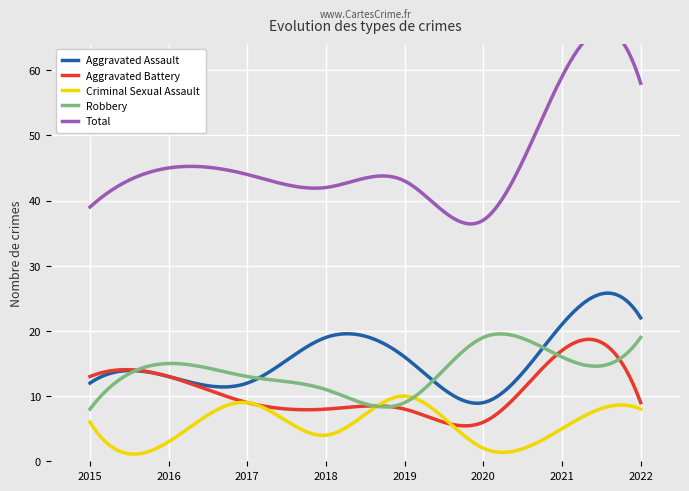

Rank the categories by Aggravated Battery value from highest to lowest.

2021, 2015, 2016, 2017, 2022, 2018, 2019, 2020